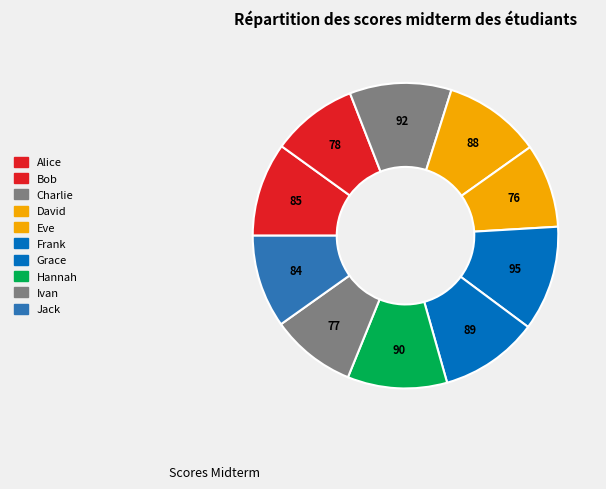

What is the smallest slice in the pie chart?

Eve